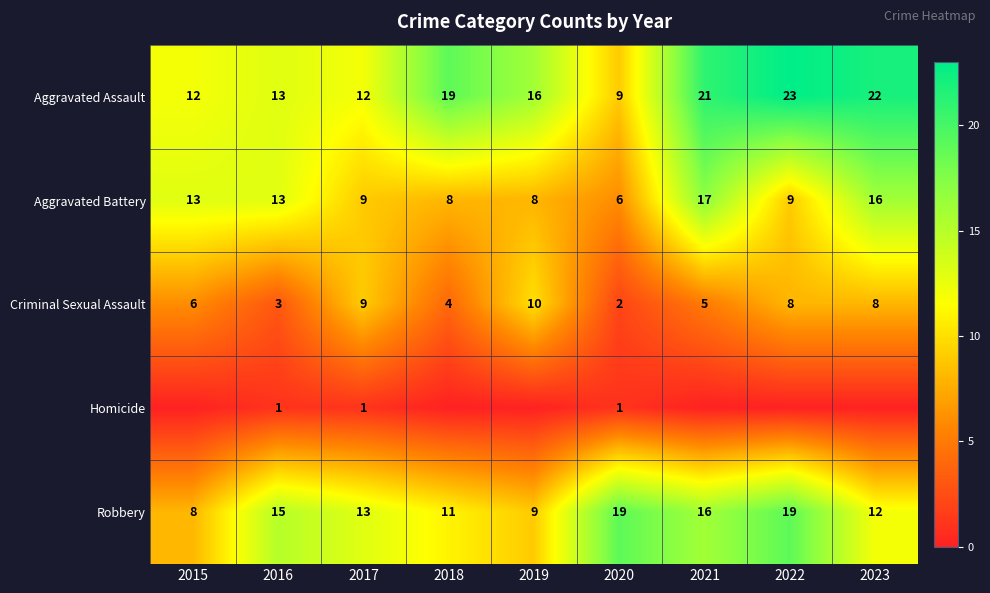

At which category is the sum across all series the highest?

2021